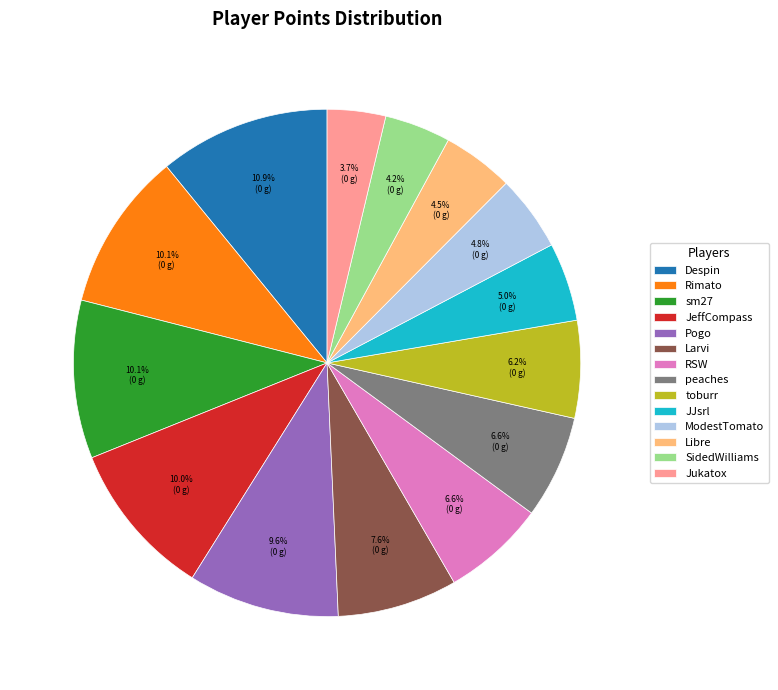

To the nearest percent, what is the combined percentage of ModestTomato and Libre?

9%